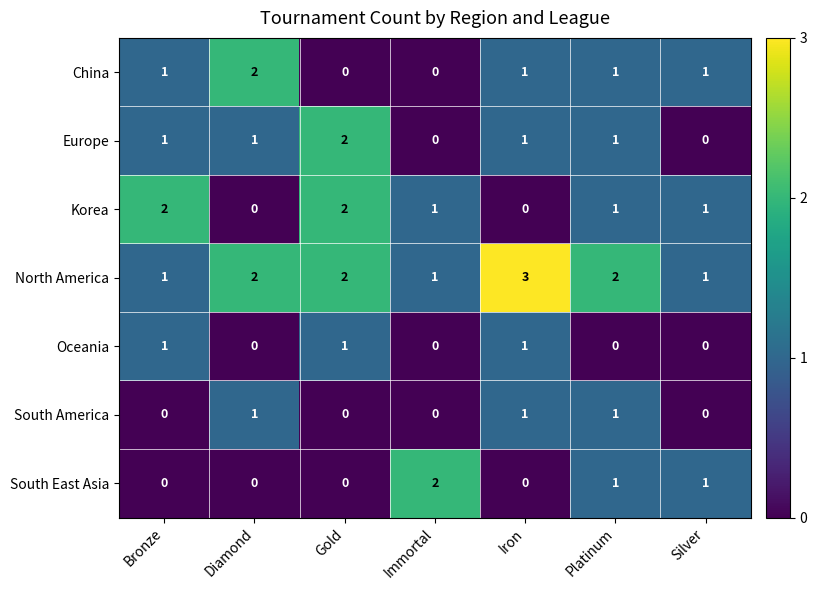

What is the greatest value displayed?

3